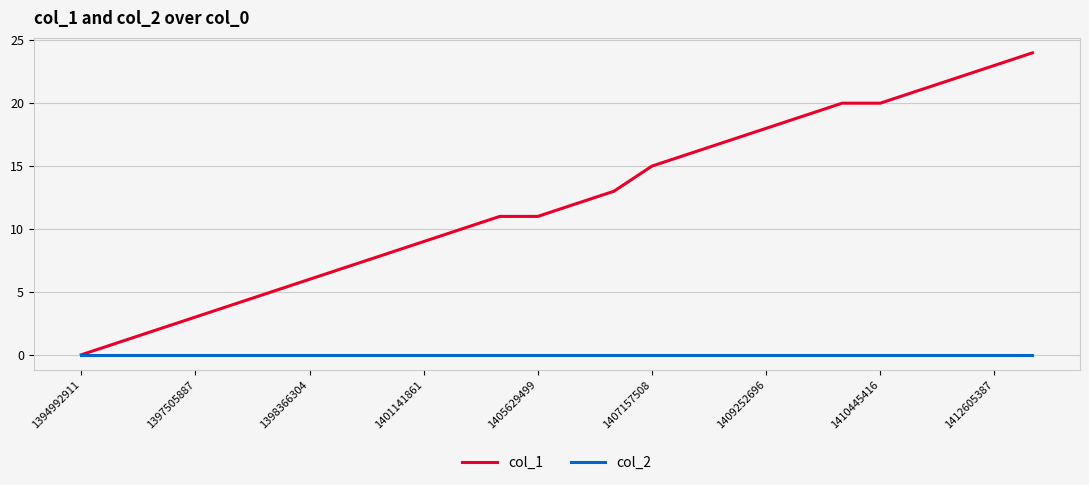

Which series has the largest range (max minus min)?

col_1